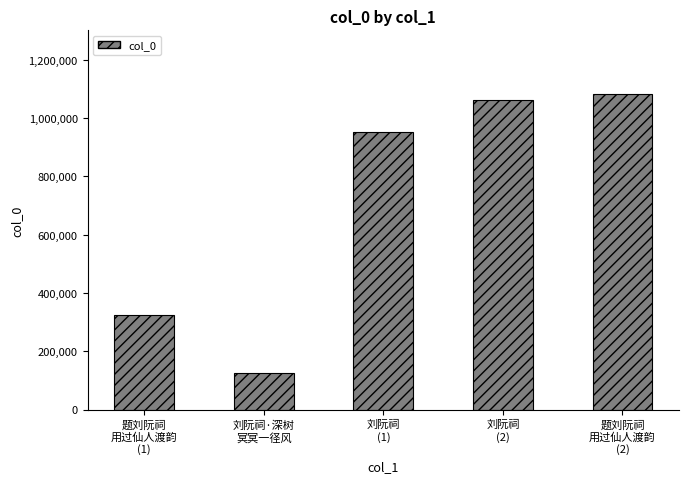

What is the difference between the maximum and minimum values?

960168